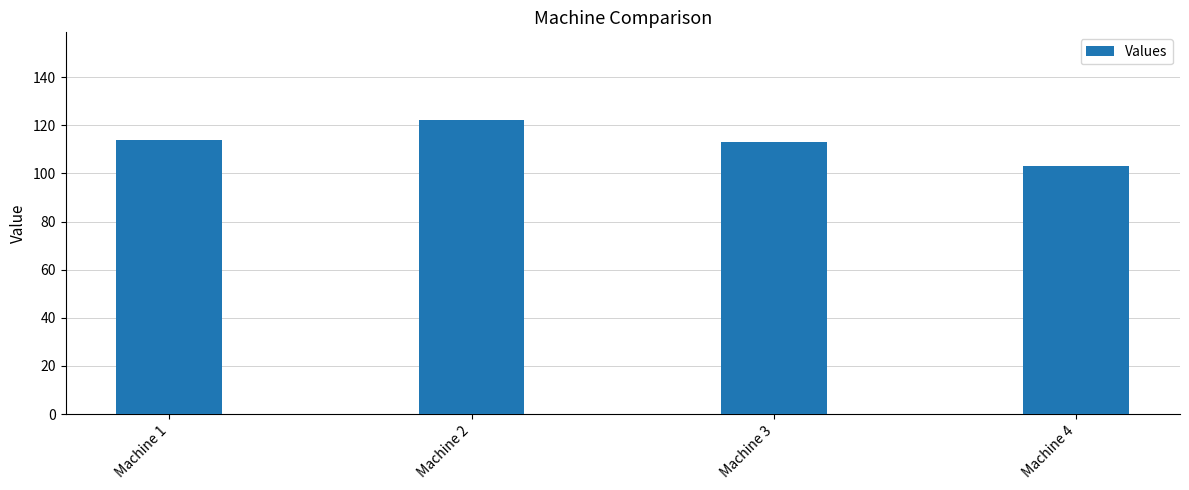

What is the change in value from Machine 2 to Machine 4?

-19